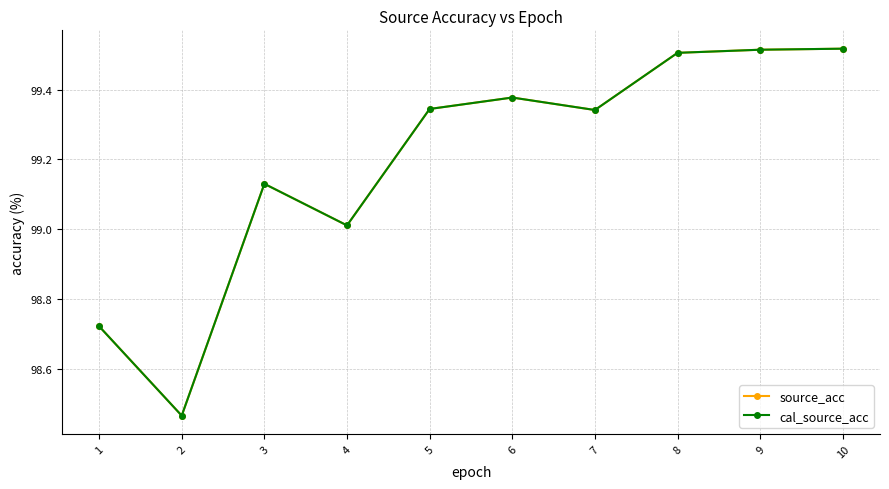

Where is cal_source_acc nearest to the value 98?

2